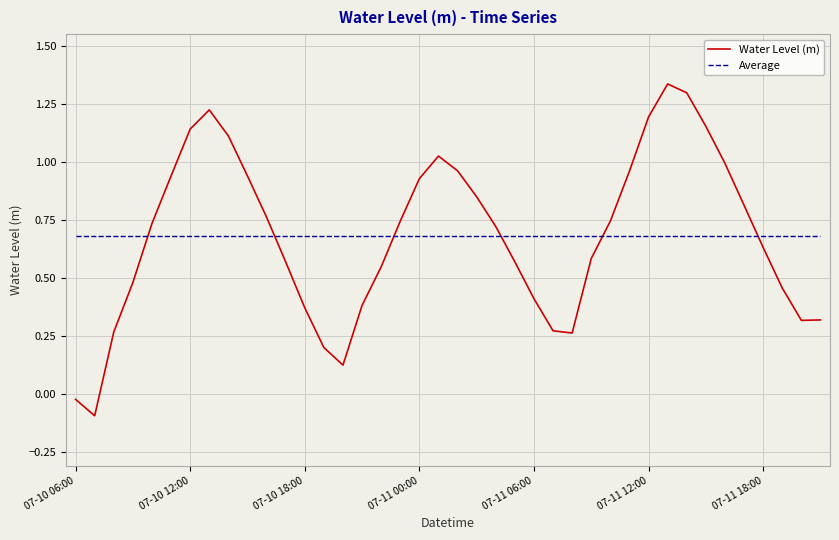

How many intersections are there between Average and Water Level (m)?

6